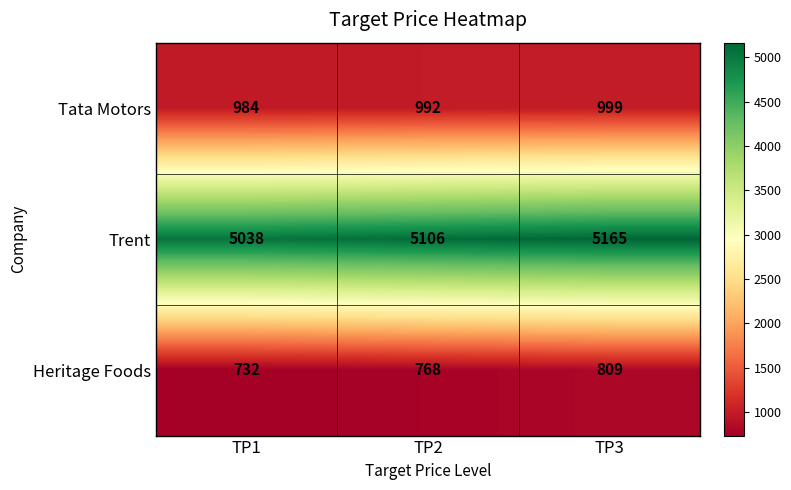

How many data points does each series have?

3